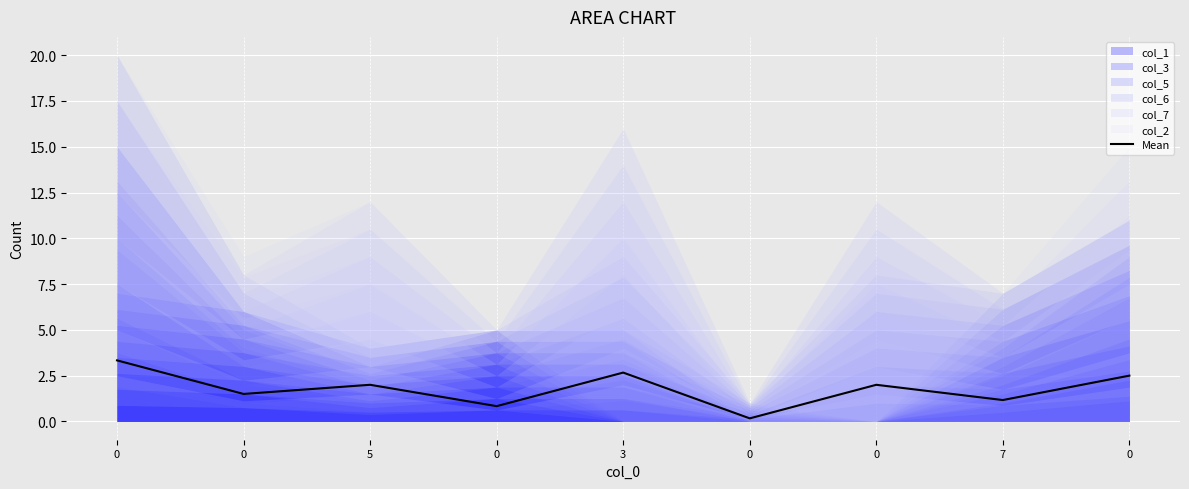

Rank the categories by value from highest to lowest.

0, 3, 0, 5, 0, 0, 7, 0, 0